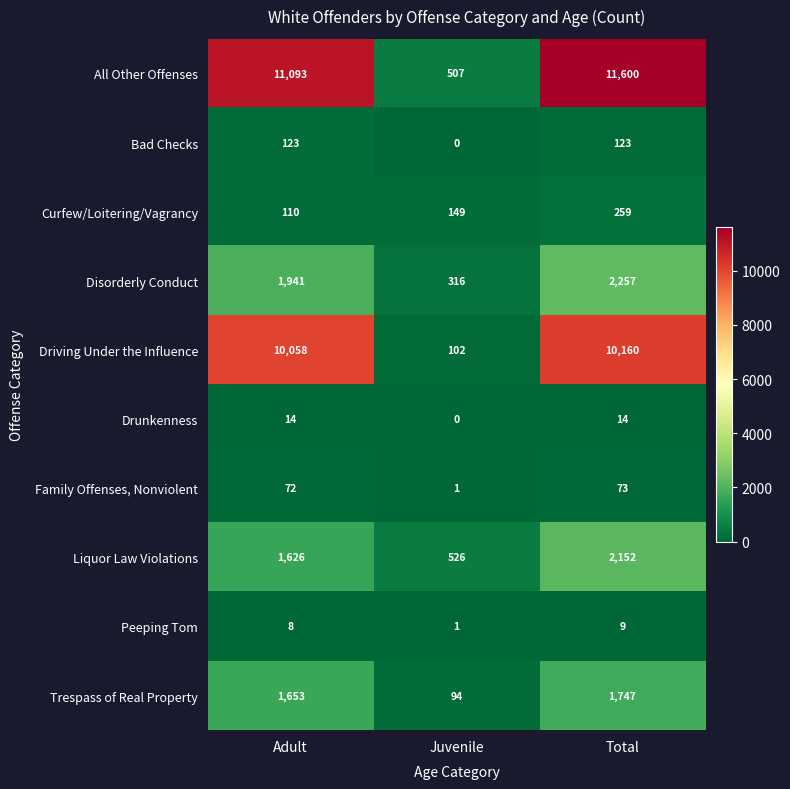

Between Juvenile and Total, which series saw the biggest shift?

All Other Offenses